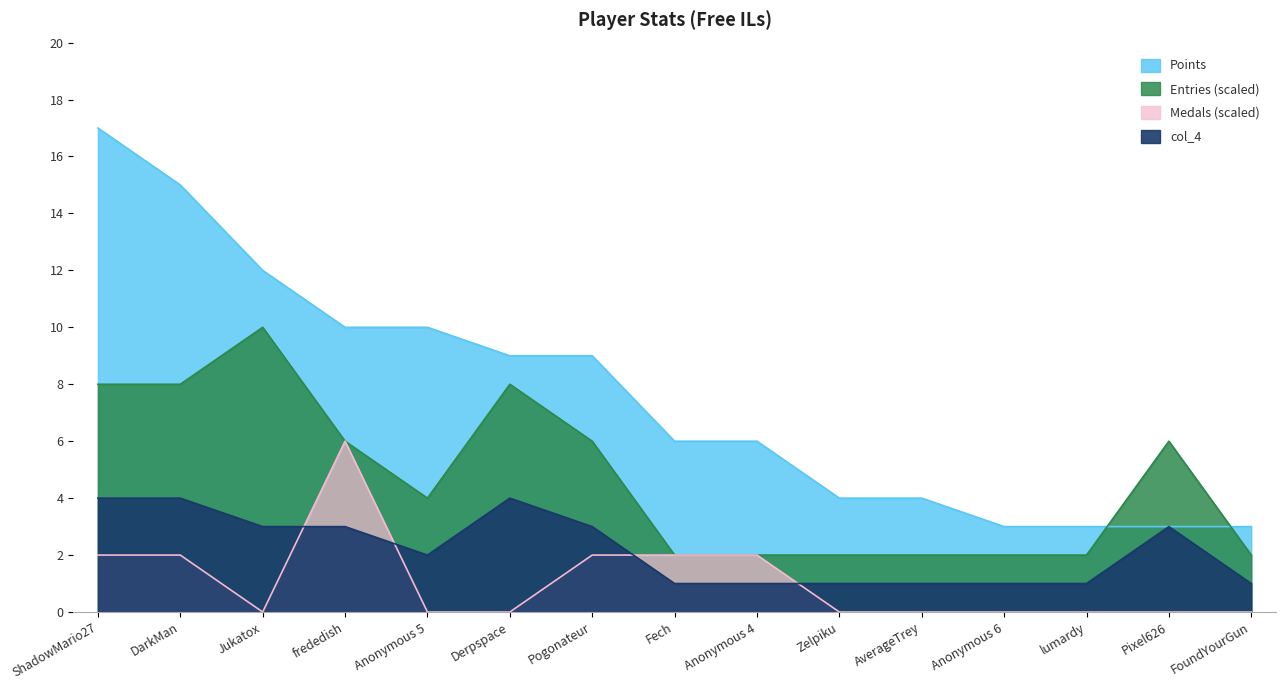

Reading left to right, what are all the values shown in this chart?

Entries: ShadowMario27=8	DarkMan=8	Jukatox=10	frededish=6	Anonymous 5=4	Derpspace=8	Pogonateur=6	Fech=2	Anonymous 4=2	Zelpiku=2	AverageTrey=2	Anonymous 6=2	lumardy=2	Pixel626=6	FoundYourGun=2
Points: ShadowMario27=17	DarkMan=15	Jukatox=12	frededish=10	Anonymous 5=10	Derpspace=9	Pogonateur=9	Fech=6	Anonymous 4=6	Zelpiku=4	AverageTrey=4	Anonymous 6=3	lumardy=3	Pixel626=3	FoundYourGun=3
col_5: ShadowMario27=4	DarkMan=4	Jukatox=3	frededish=3	Anonymous 5=2	Derpspace=4	Pogonateur=3	Fech=1	Anonymous 4=1	Zelpiku=1	AverageTrey=1	Anonymous 6=1	lumardy=1	Pixel626=3	FoundYourGun=1
Medals: ShadowMario27=2	DarkMan=2	Jukatox=0	frededish=6	Anonymous 5=0	Derpspace=0	Pogonateur=2	Fech=2	Anonymous 4=2	Zelpiku=0	AverageTrey=0	Anonymous 6=0	lumardy=0	Pixel626=0	FoundYourGun=0